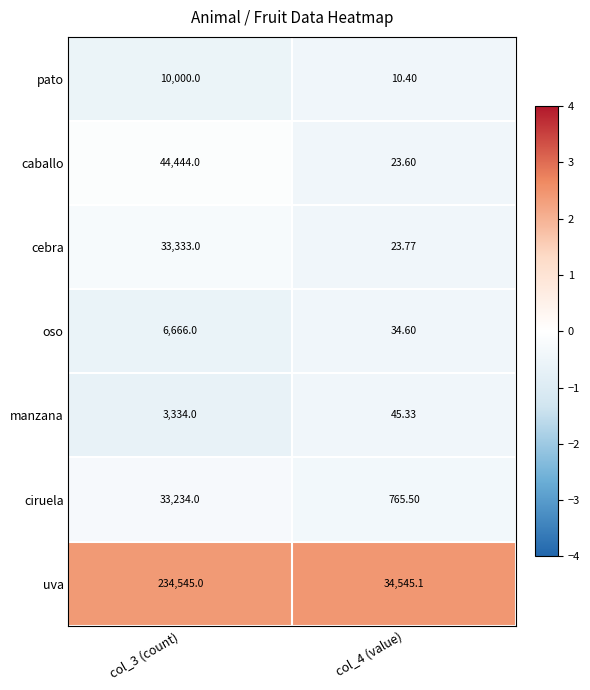

Which category has the highest value across all series?

col_3 (count)